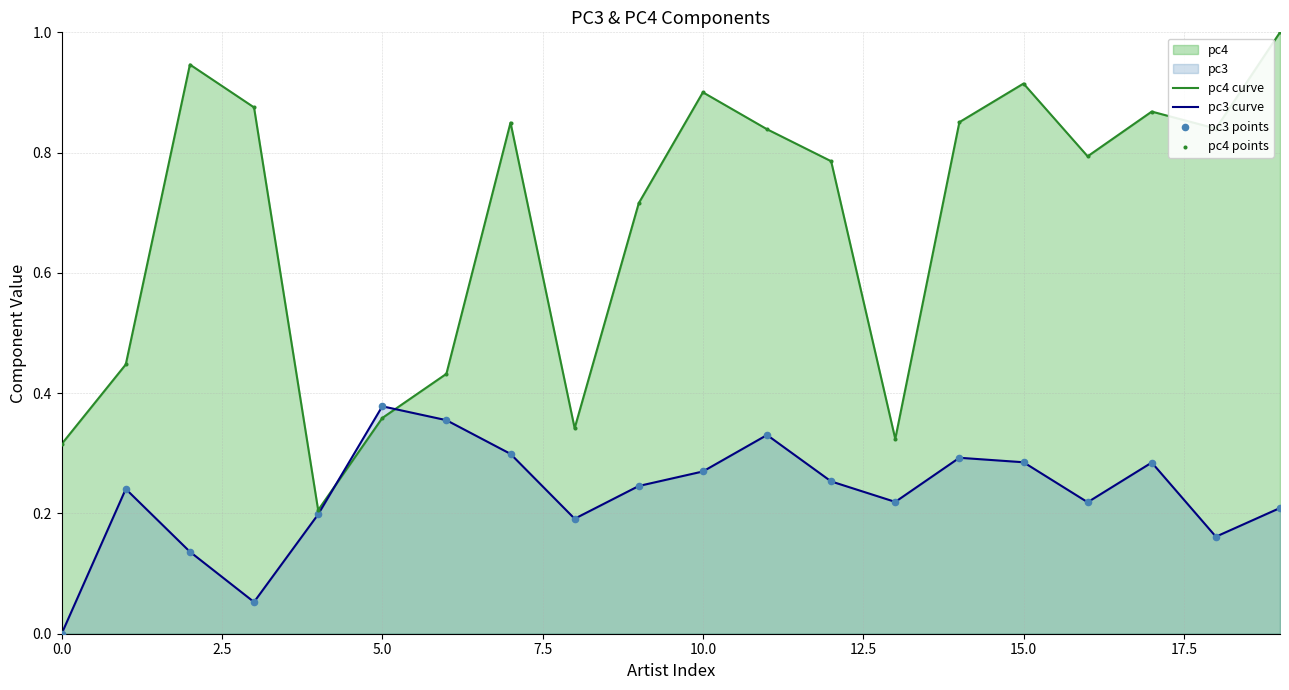

Which series has the largest total across all categories?

pc4 curve